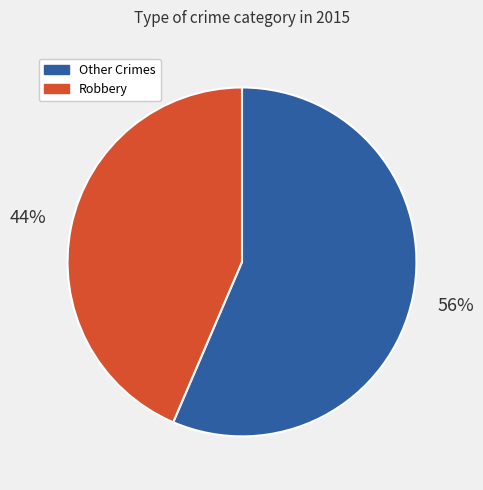

Between Robbery and Other Crimes, which is larger?

Other Crimes